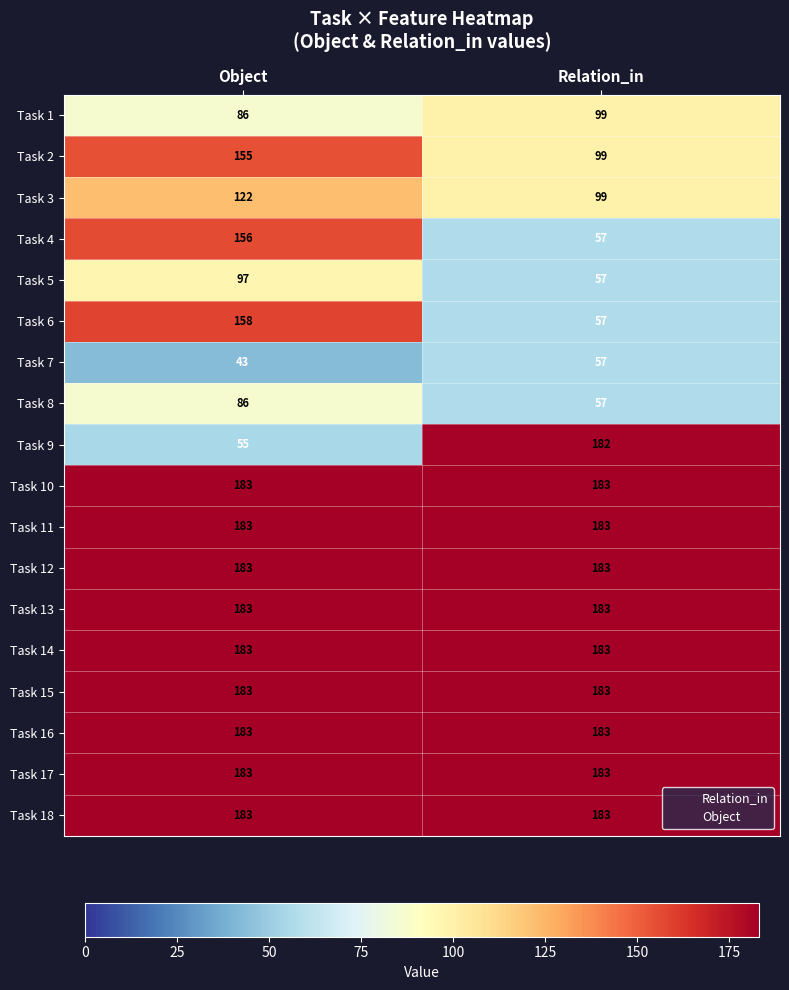

Is it true that Task 15 equals 101 at Object?

False